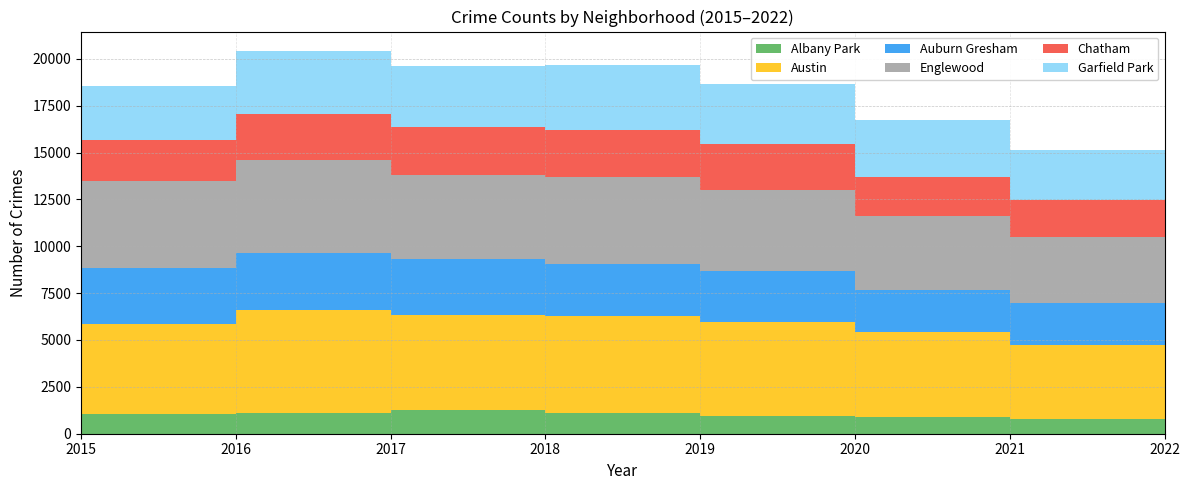

Reading left to right, list all the values displayed in this chart.

Albany Park: 1076	1110	1251	1117	968	870	767	539
Austin: 4771	5481	5095	5162	5008	4578	3971	2913
Auburn Gresham: 2988	3071	2973	2787	2701	2213	2236	1724
Englewood: 4659	4939	4472	4607	4310	3952	3520	2577
Chatham: 2195	2468	2566	2513	2441	2084	1973	1615
Garfield Park: 2877	3361	3257	3484	3226	3018	2688	1876